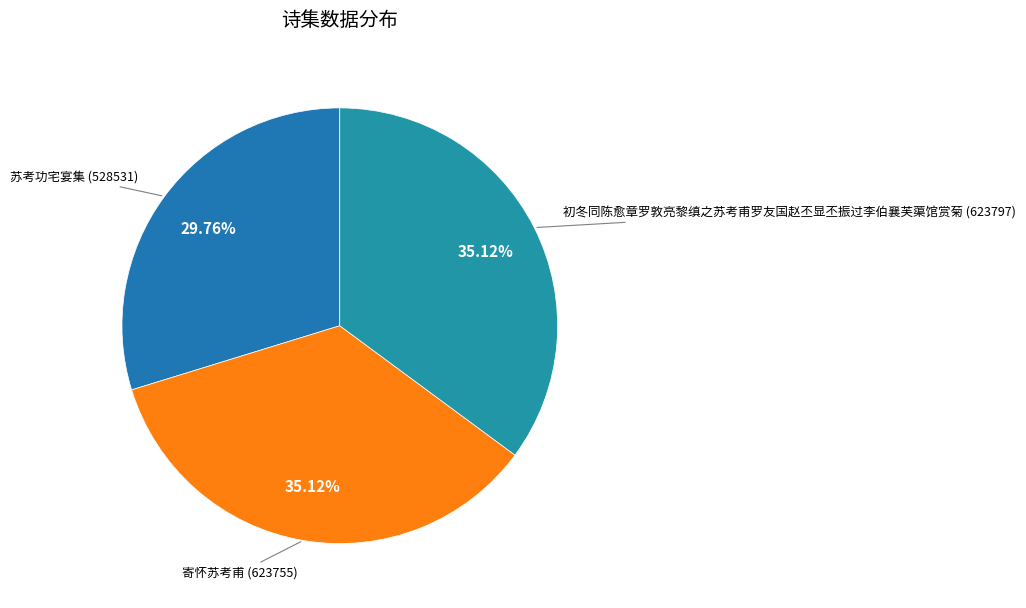

Count the number of slices in the pie.

3